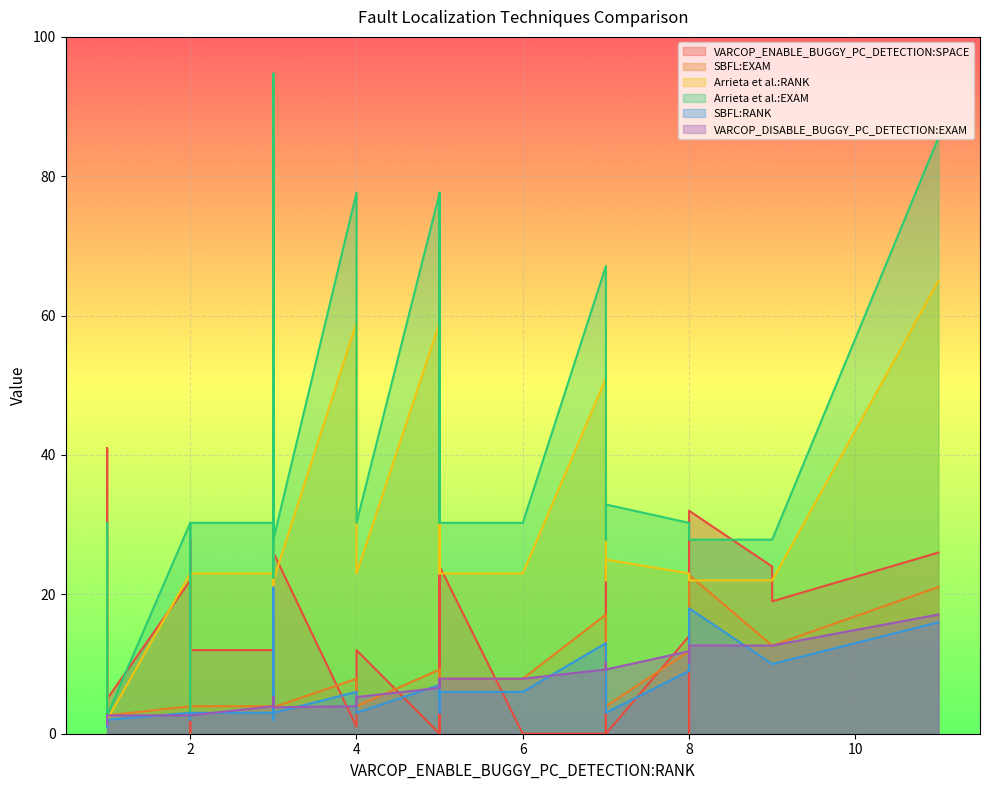

Is it true that VARCOP_DISABLE_BUGGY_PC_DETECTION:EXAM equals 1.3 at 33?

False